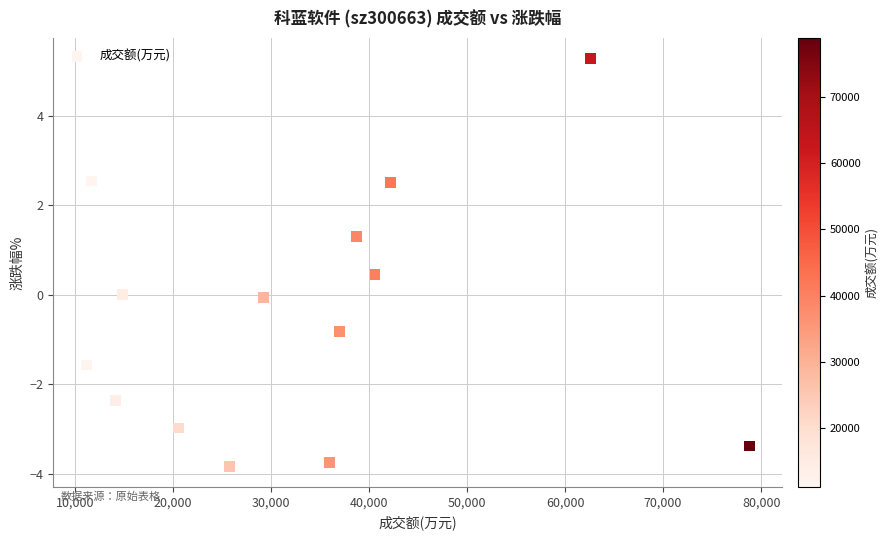

What is the range of Y values (max minus min)?

9.1